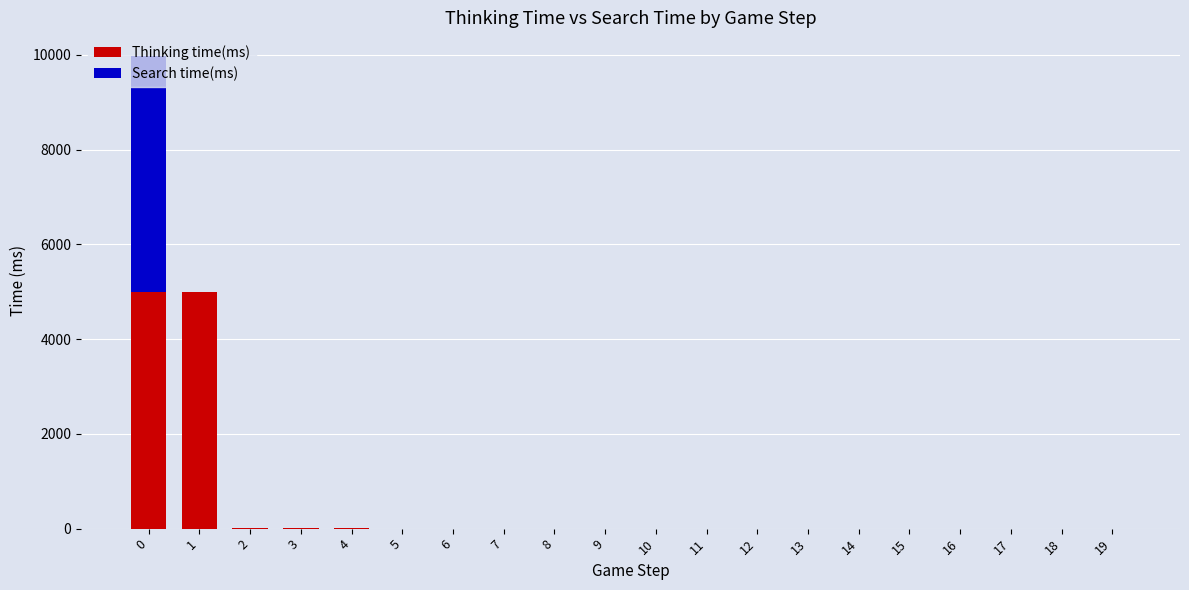

What is the sum of all Thinking time(ms) values?

10004